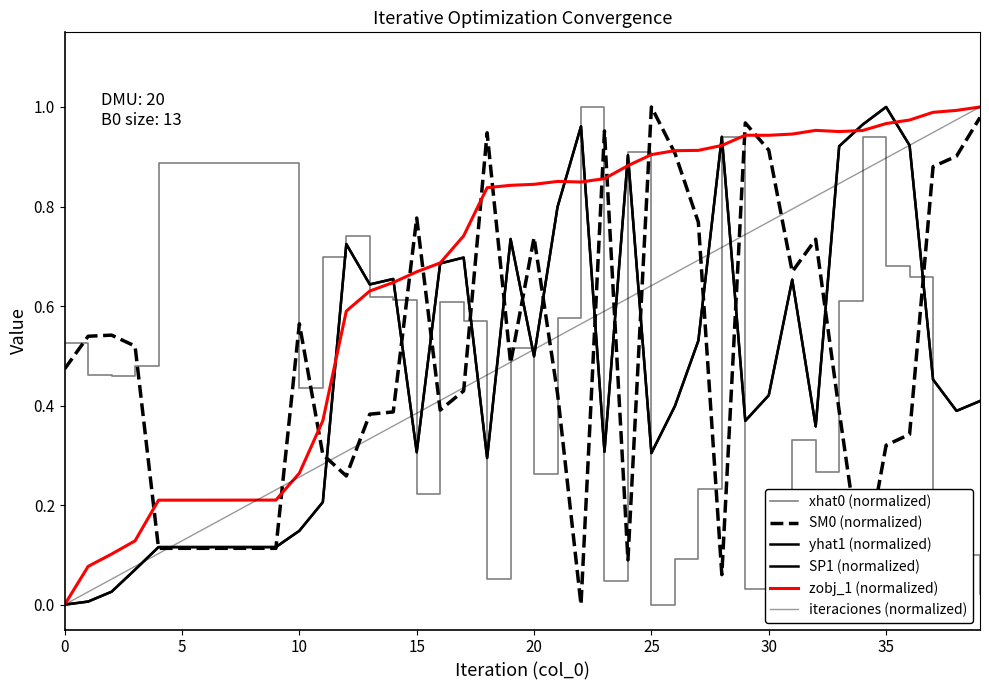

What is the value of the xhat0 (normalized) point at the 14th from the left?

0.6